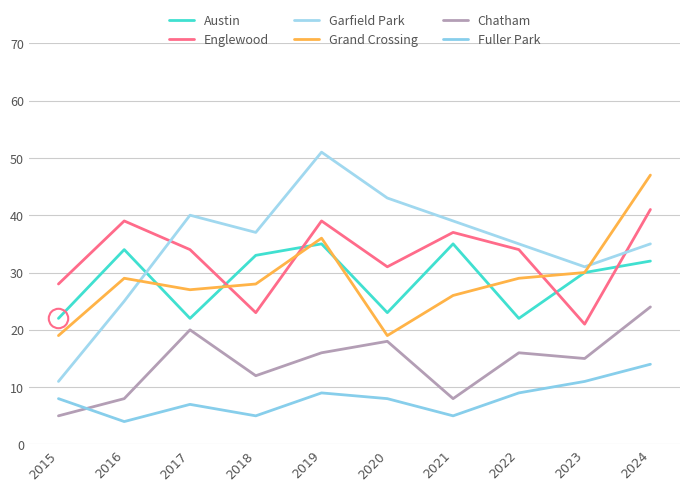

Where does the Grand Crossing series first go above 29?

2019